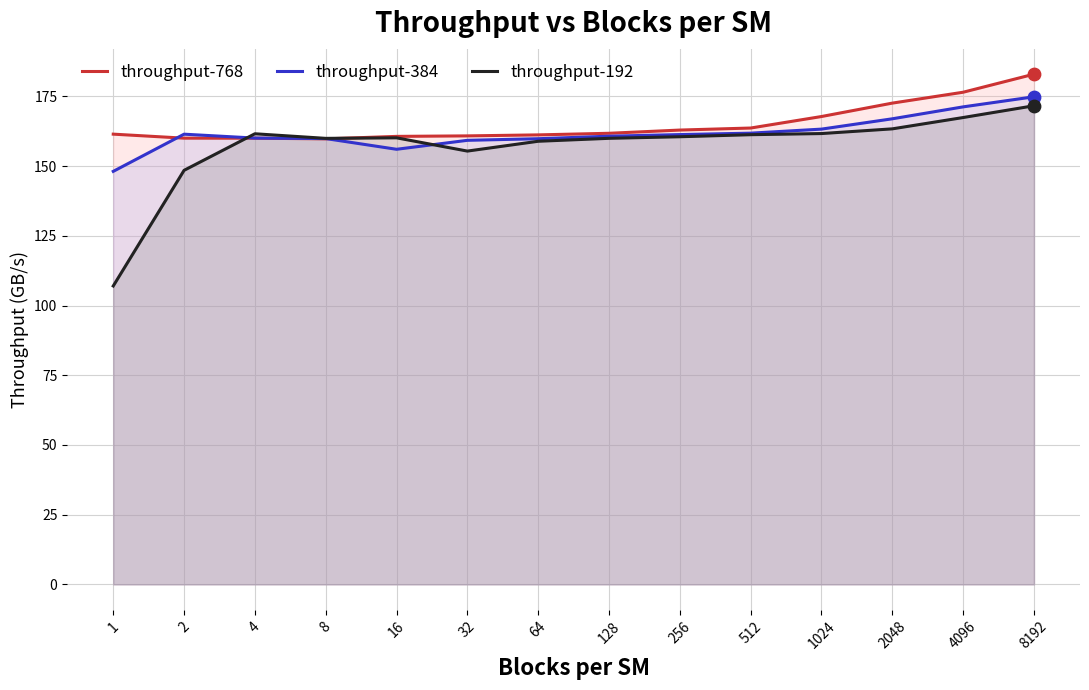

Which series contains the lowest Y value?

throughput-192